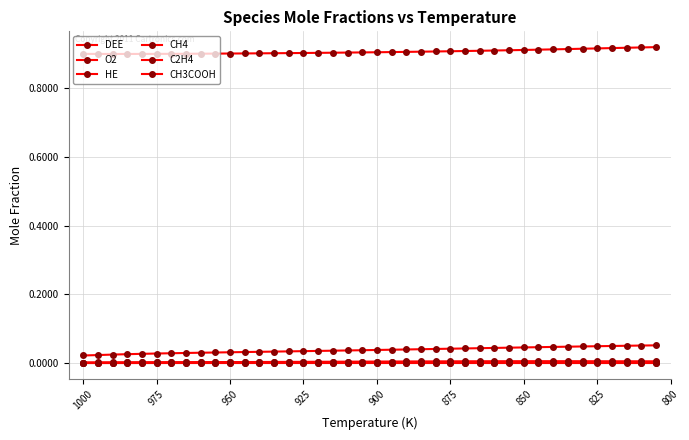

What is the spread (max minus min) of values at 925?

0.9